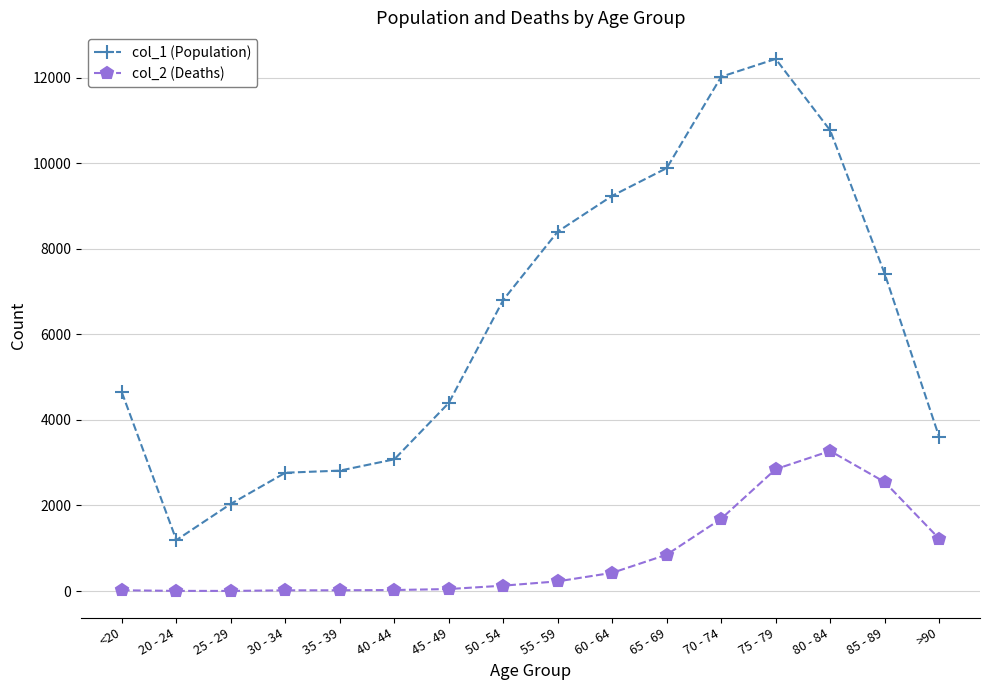

What is the value of the col_1 (Population) point at the 14th from the left?

10764